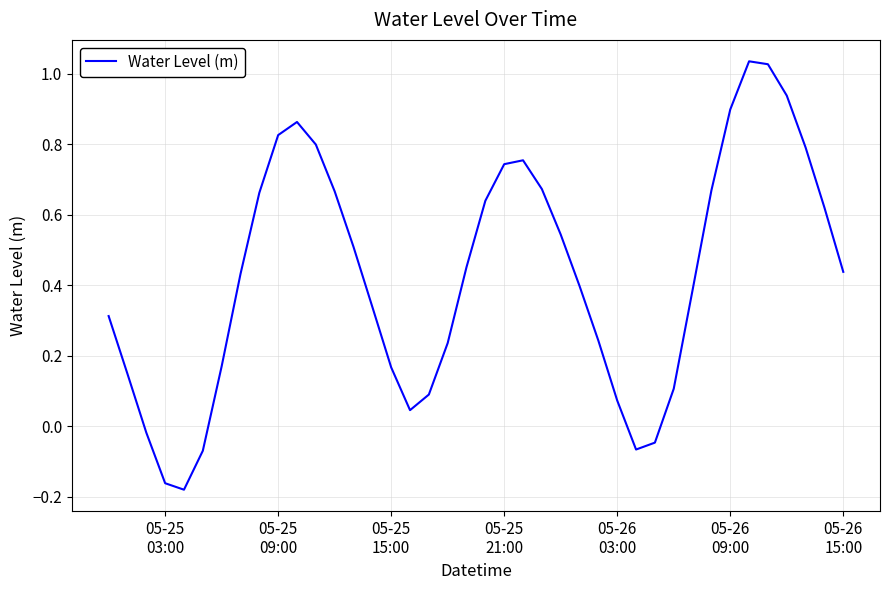

Reading left to right, list all the values displayed in this chart.

0.3	0.1	-0.0	-0.2	-0.2	-0.1	0.2	0.4	0.7	0.8	0.9	0.8	0.7	0.5	0.3	0.2	0.0	0.1	0.2	0.5	0.6	0.7	0.8	0.7	0.5	0.4	0.2	0.1	-0.1	-0.0	0.1	0.4	0.7	0.9	1.0	1.0	0.9	0.8	0.6	0.4